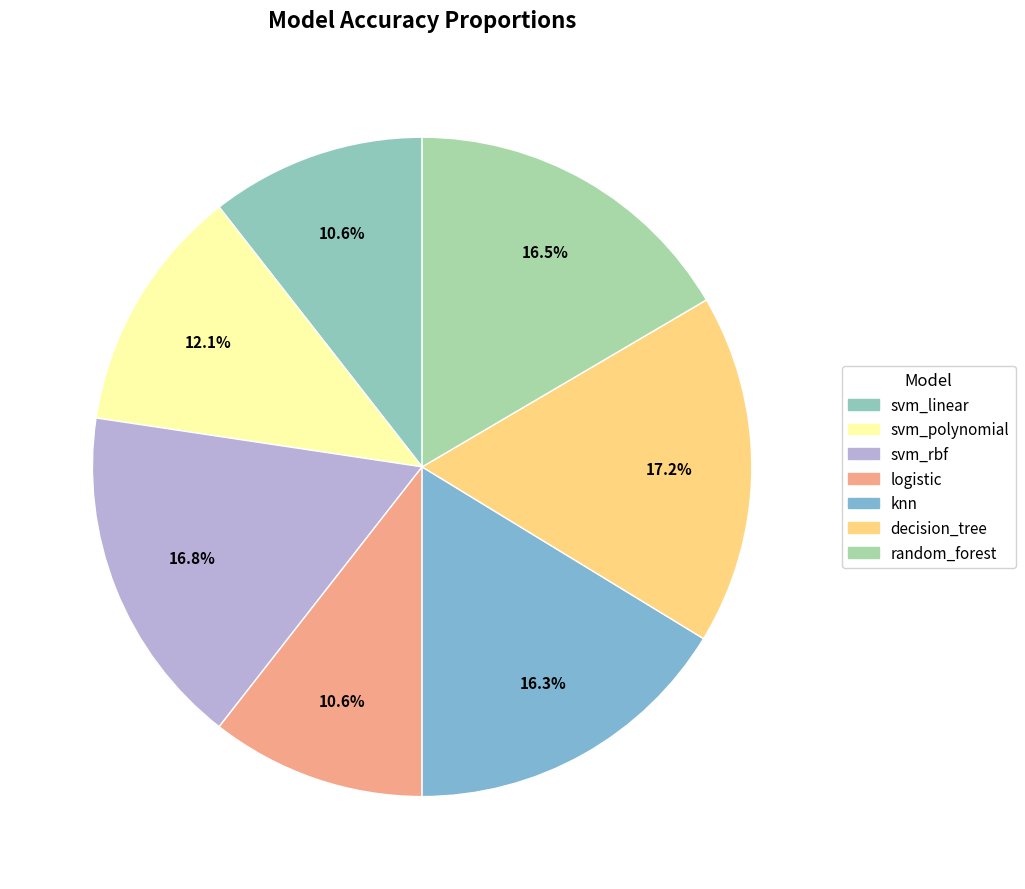

What percentage do knn and svm_polynomial together represent?

28.4%